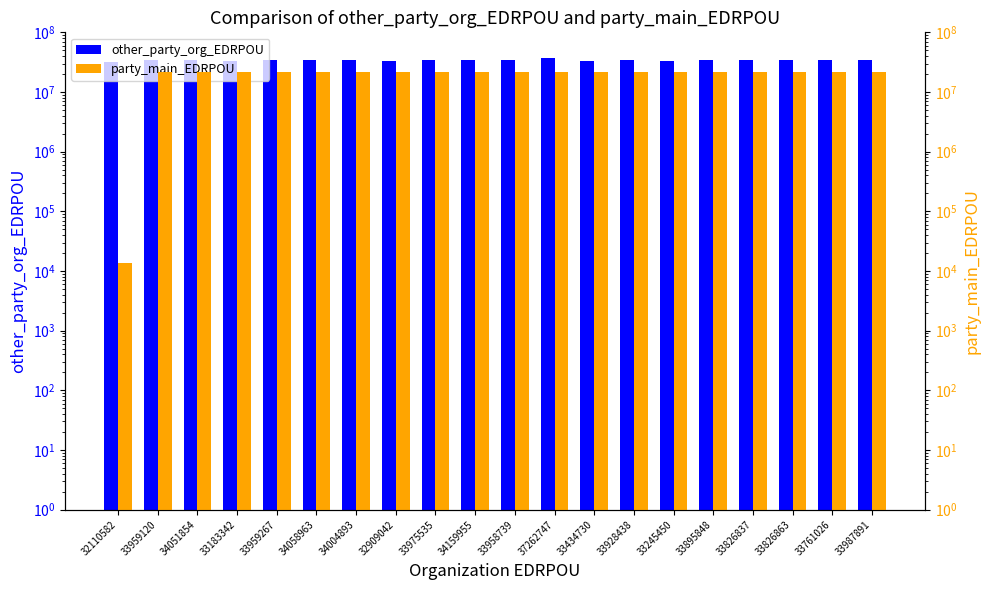

Which category has the highest value in the other_party_org_EDRPOU series?

37262747